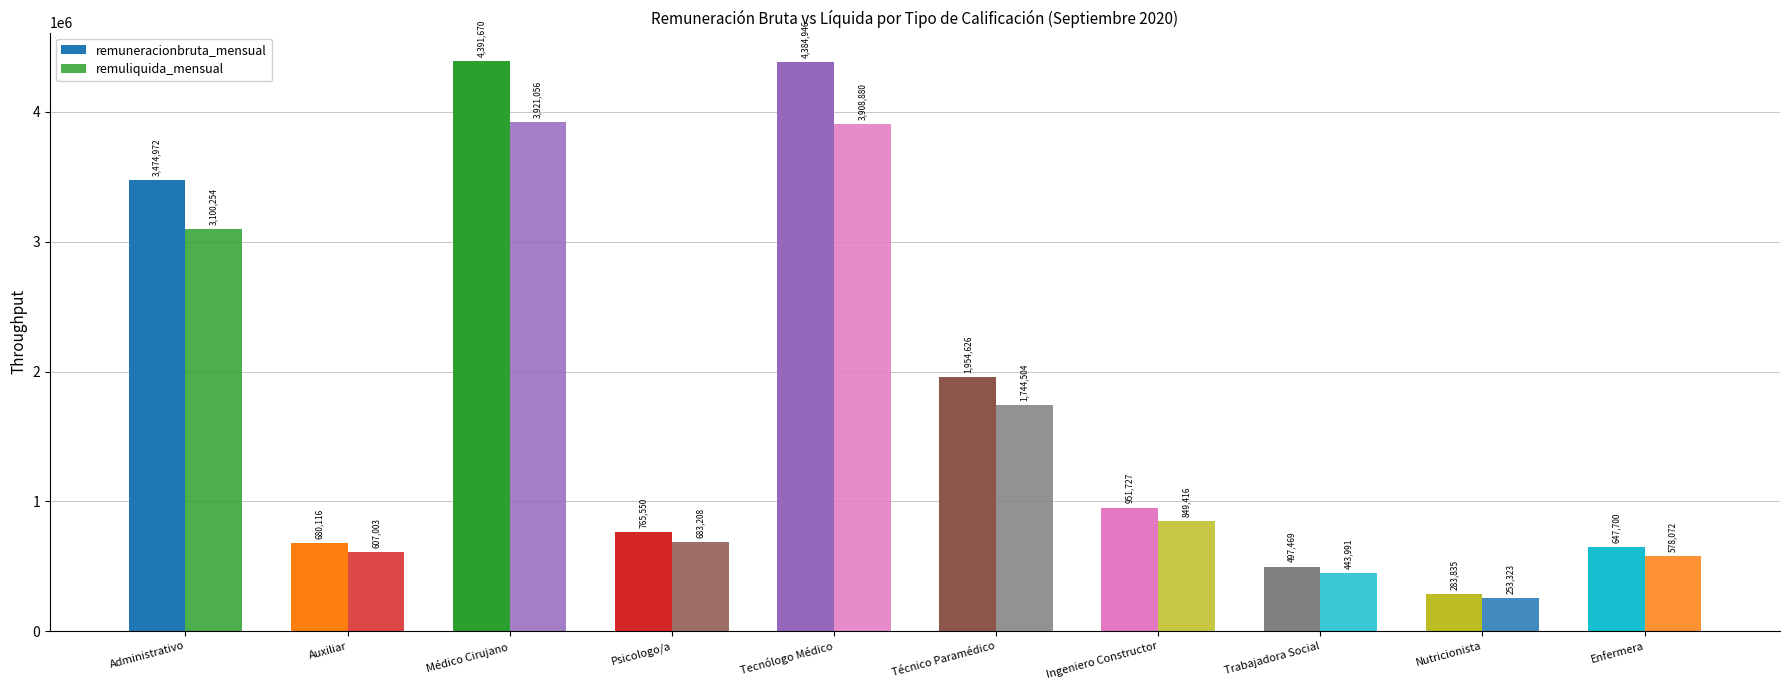

Reading left to right, what are all the values shown in this chart?

remuneracionbruta_mensual: 3474972	680116	4391670	765550	4384946	1954626	951727	497469	283835	647700
remuliquida_mensual: 3100254	607003	3921056	683208	3908880	1744504	849416	443991	253323	578072